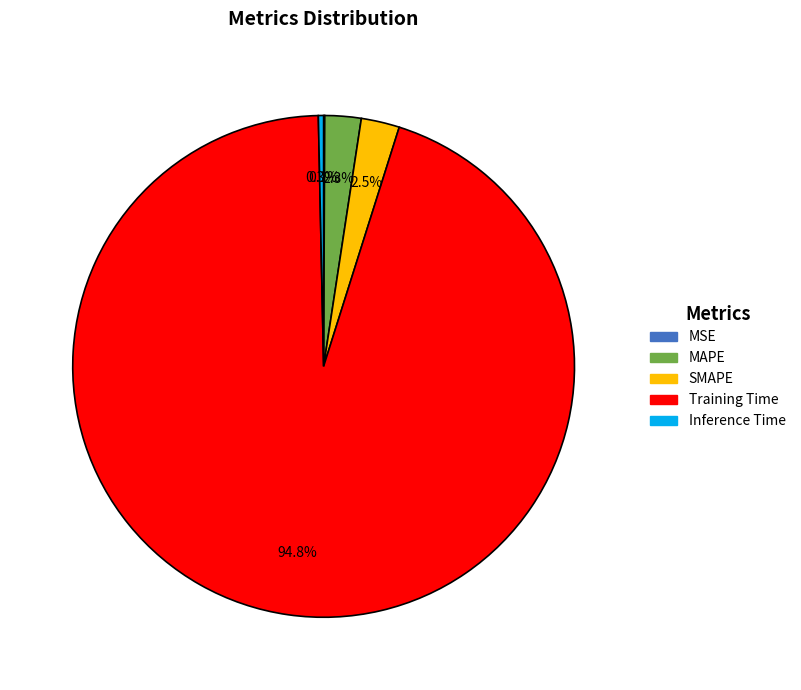

Which slice represents more than half of the pie?

Training Time